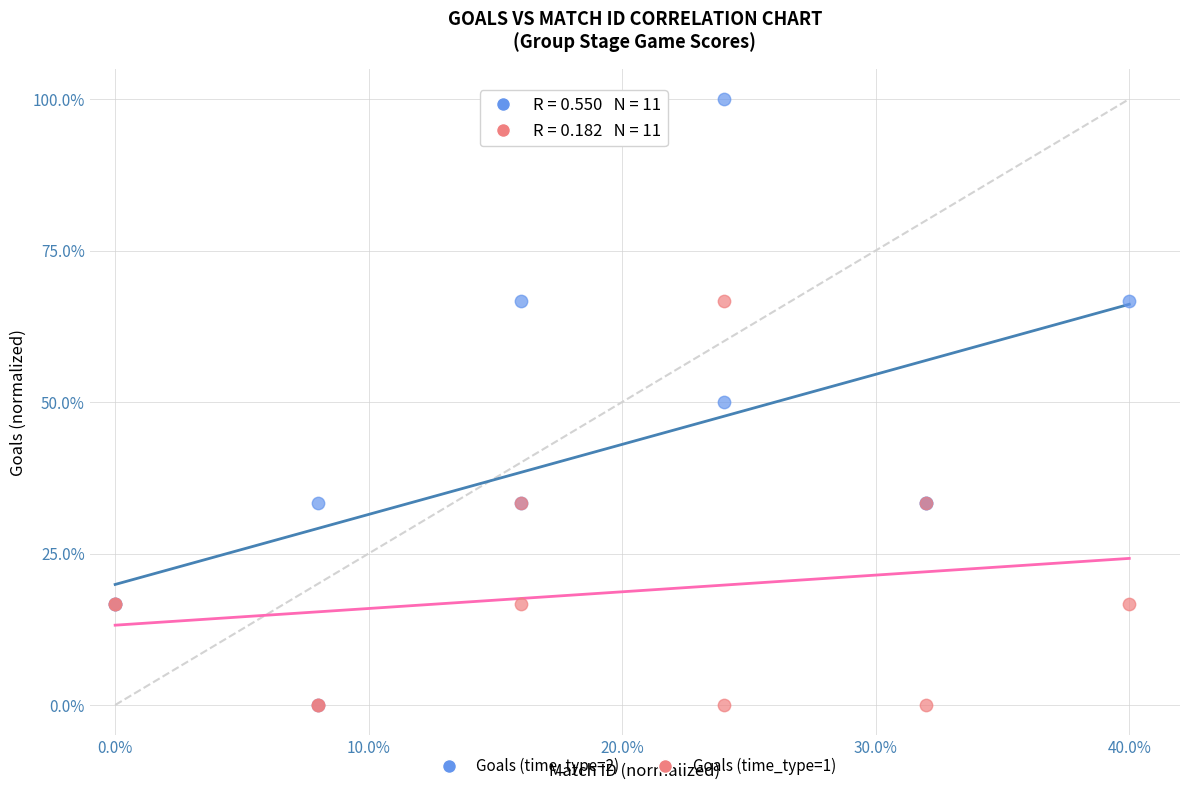

Which series contains the highest Y value?

Goals (time_type=2)